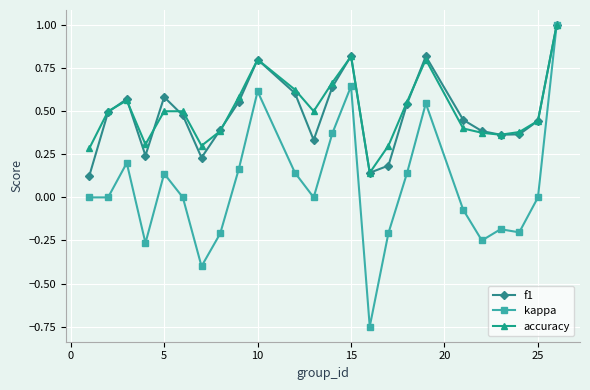

Which series has the widest spread of values?

kappa